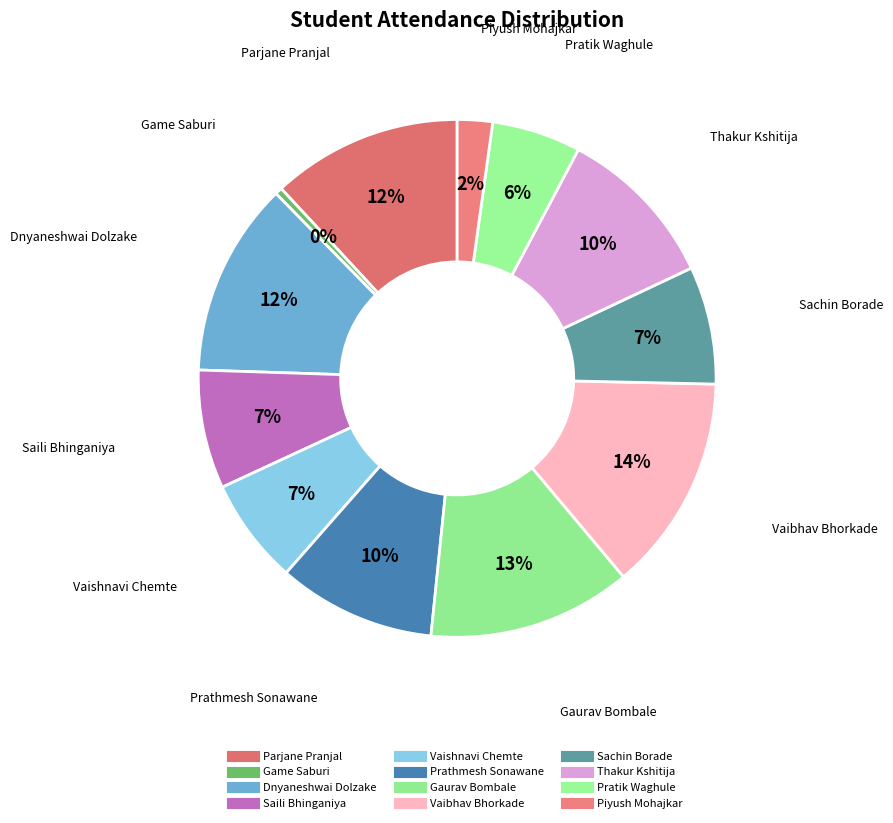

What is the change in value from Thakur Kshitija to Piyush Mohajkar?

-5020